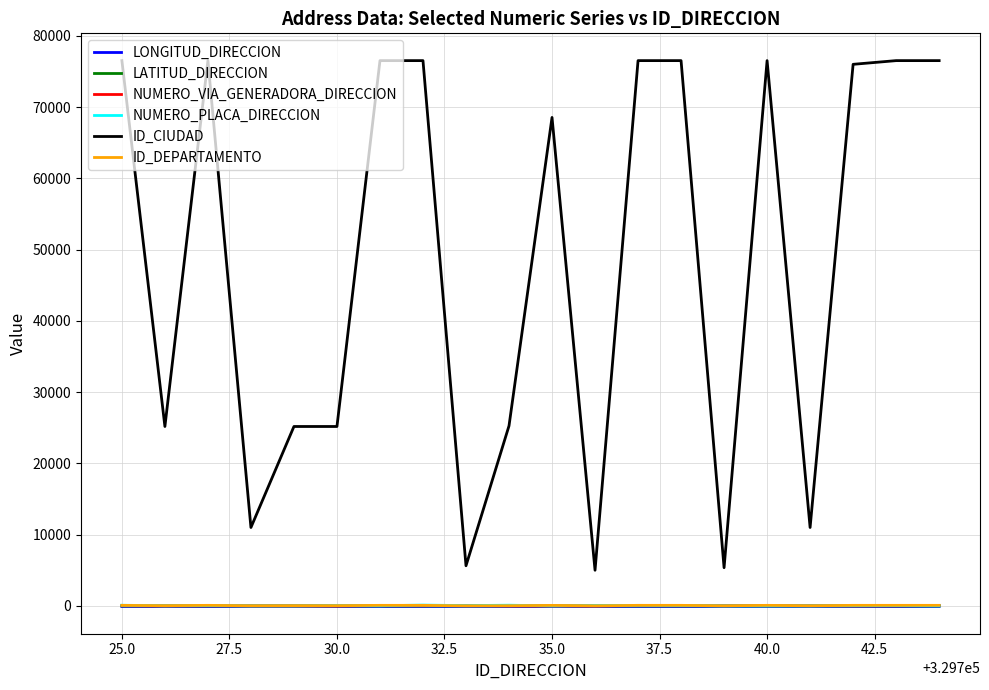

True or false: LONGITUD_DIRECCION and ID_DEPARTAMENTO intersect in this chart.

False